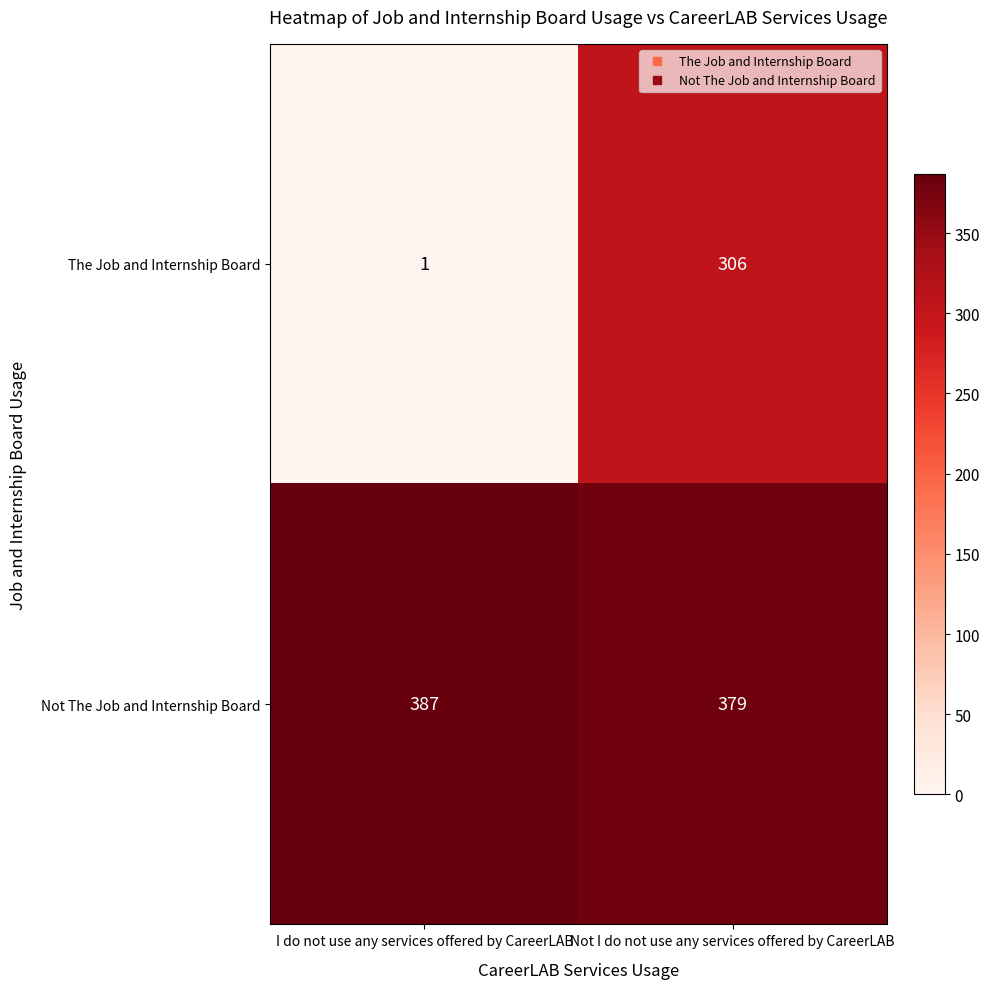

What is the spread (max minus min) of values at I do not use any services offered by CareerLAB?

386